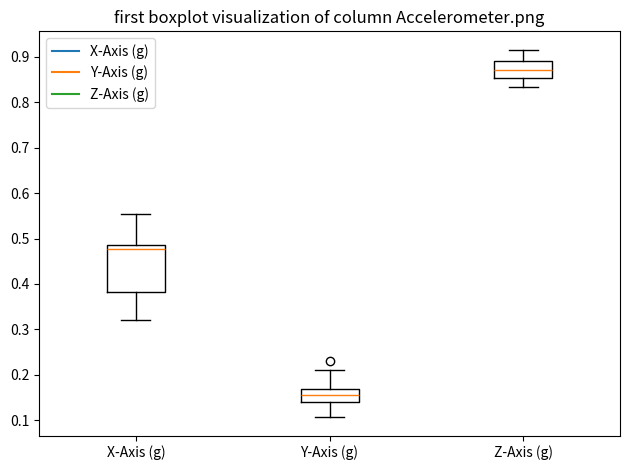

Which box is the tallest, from its lower edge to its upper edge?

X-Axis (g)